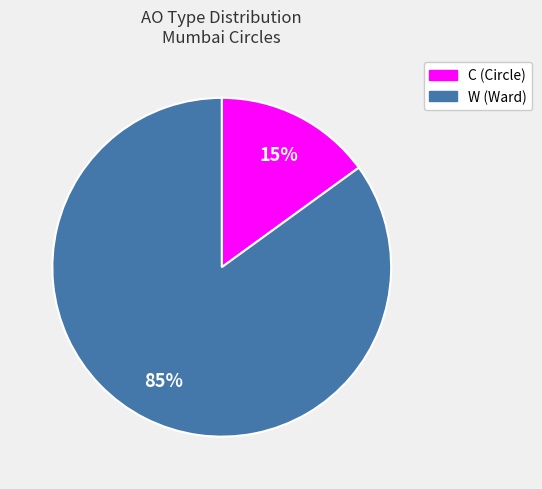

Which has a higher value, C (Circle) or W (Ward)?

W (Ward)